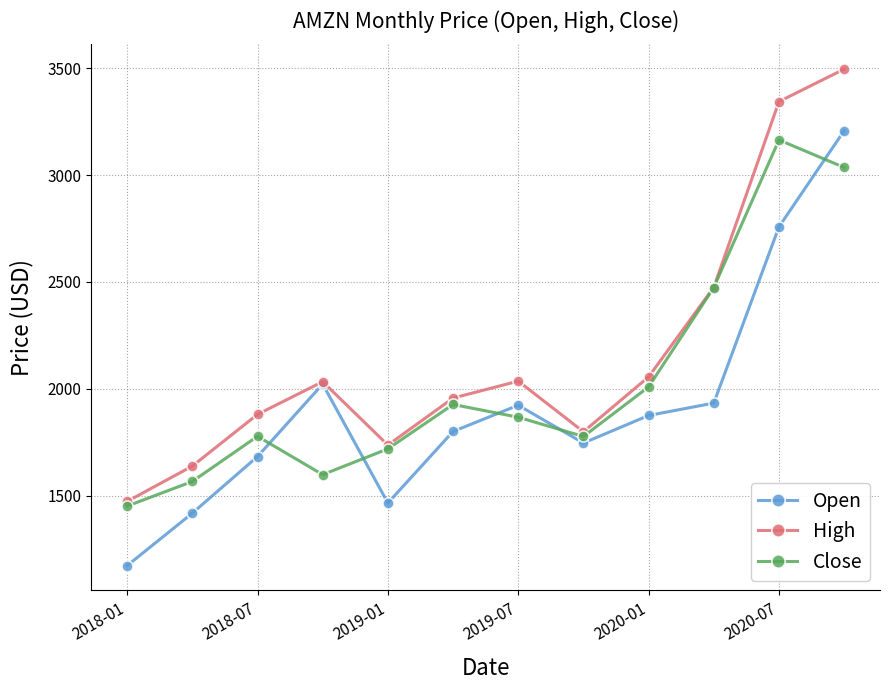

How many values in the High series are below 2033?

6